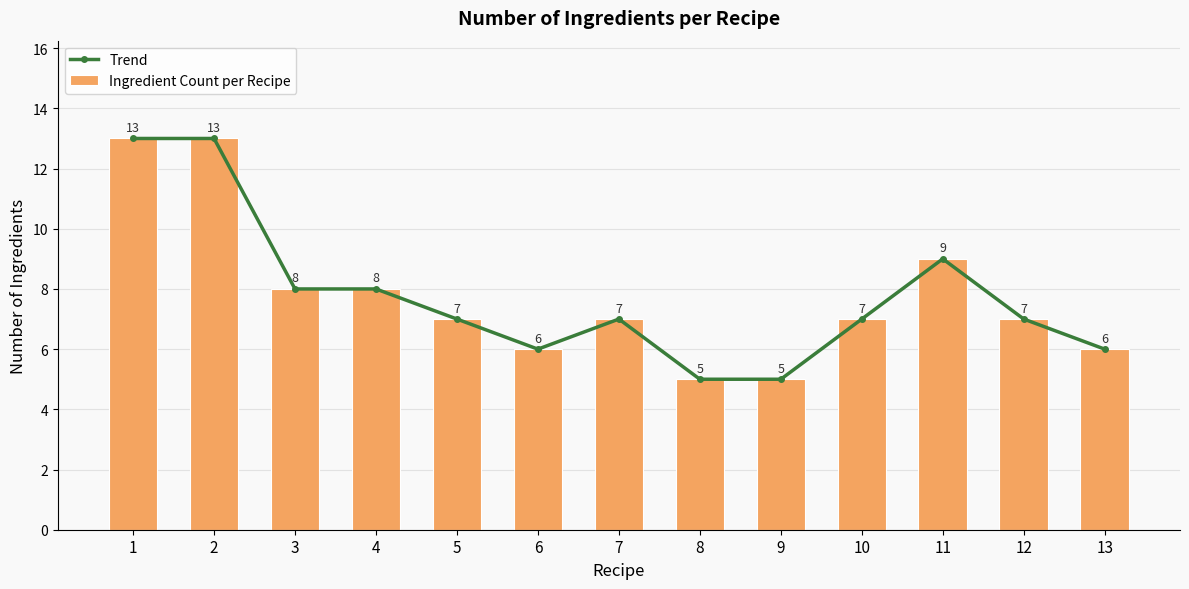

Which category has the lowest value in the Ingredient Count per Recipe series?

8